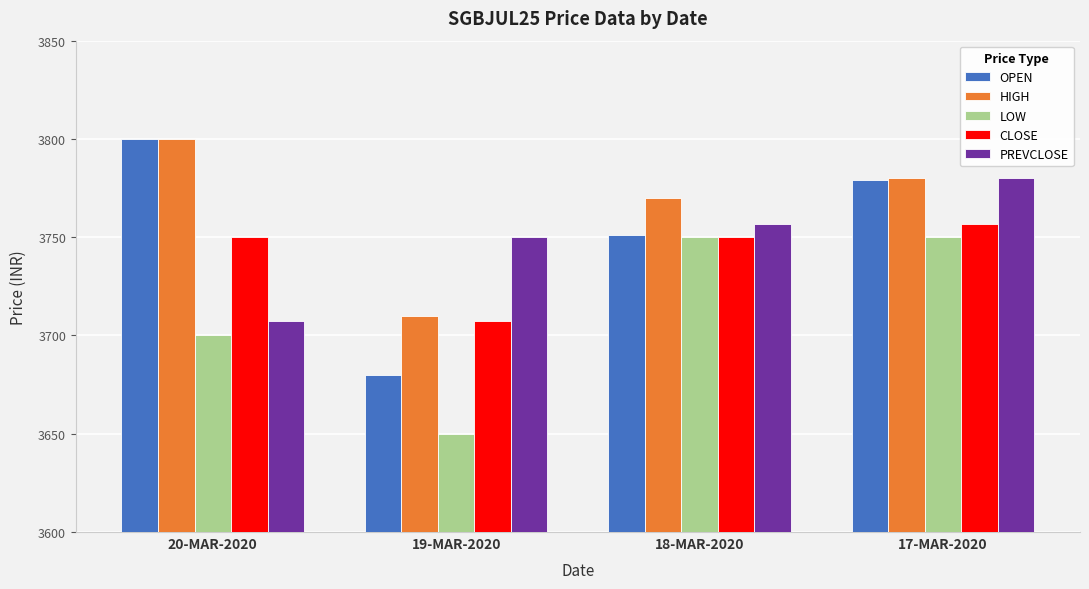

Reading right to left, extract all data points from this chart.

OPEN: 17-MAR-2020=3779.0	18-MAR-2020=3751.0	19-MAR-2020=3680.1	20-MAR-2020=3800.0
HIGH: 17-MAR-2020=3780.0	18-MAR-2020=3770.0	19-MAR-2020=3710.0	20-MAR-2020=3800.0
LOW: 17-MAR-2020=3750.0	18-MAR-2020=3750.0	19-MAR-2020=3650.0	20-MAR-2020=3700.0
CLOSE: 17-MAR-2020=3756.8	18-MAR-2020=3750.0	19-MAR-2020=3707.2	20-MAR-2020=3750.0
PREVCLOSE: 17-MAR-2020=3780.0	18-MAR-2020=3756.8	19-MAR-2020=3750.0	20-MAR-2020=3707.2